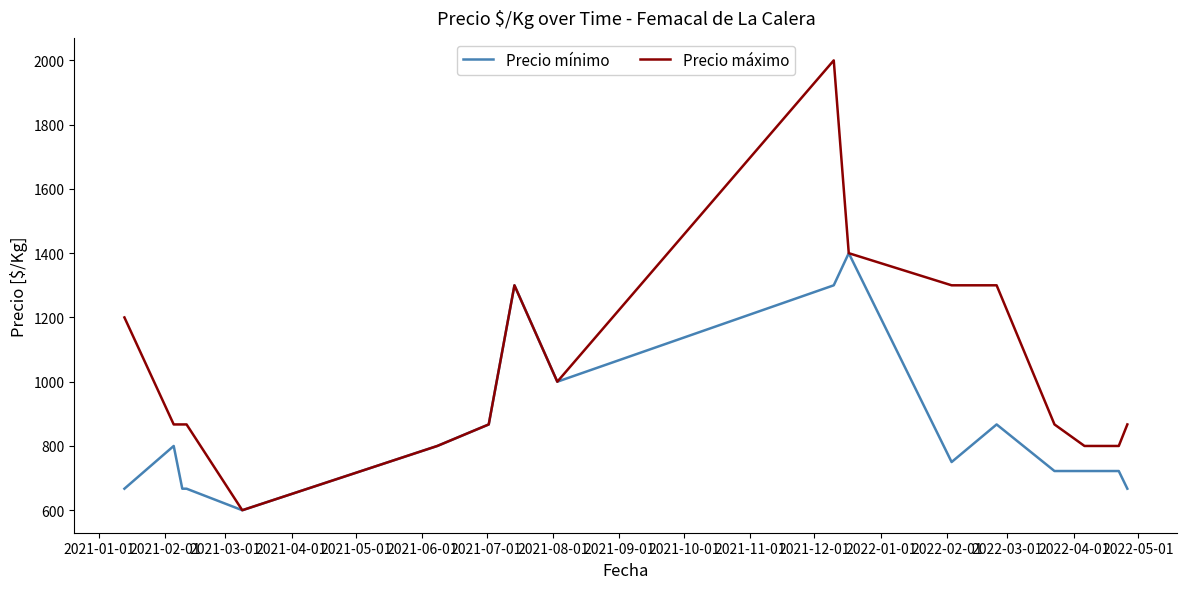

What is the highest value of the Precio máximo series?

2000